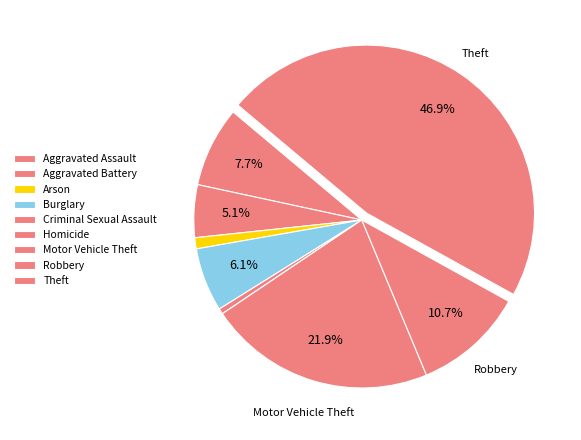

Between Arson and Motor Vehicle Theft, which is larger?

Motor Vehicle Theft